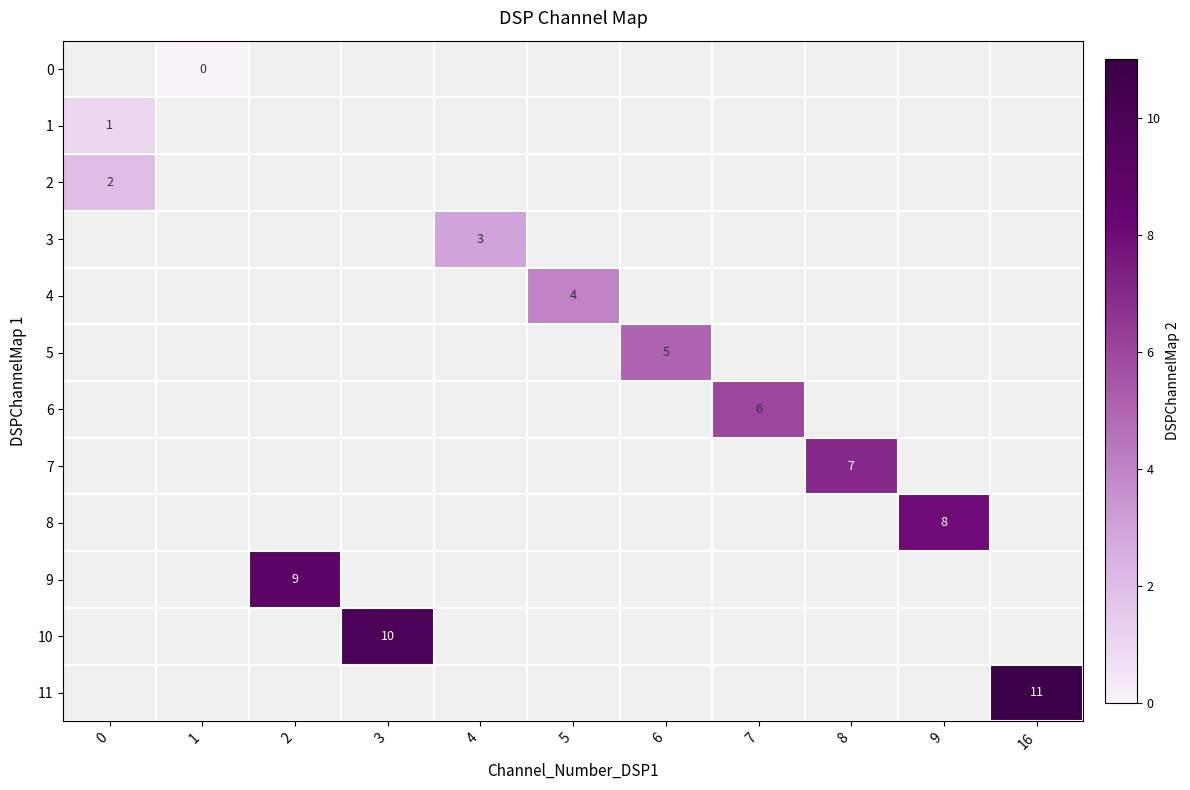

The 4 series shows 1 at 5. True or false?

False